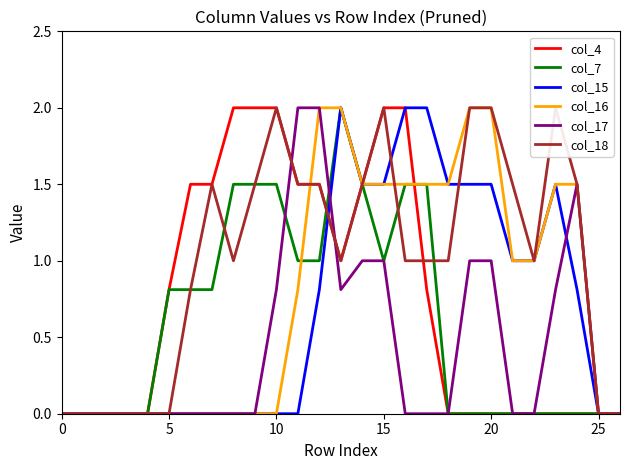

What is the sum of all col_4 values?

20.1